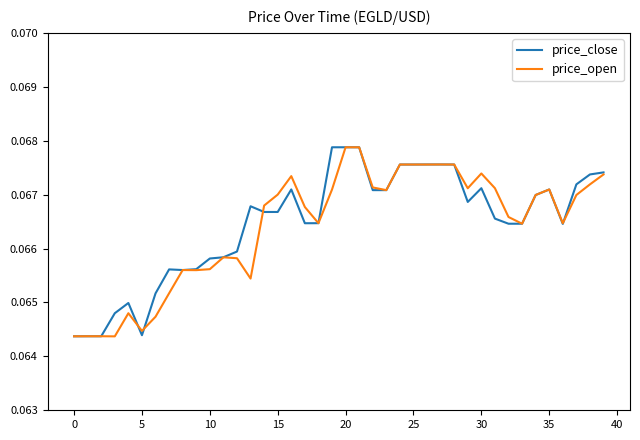

How many intersections are there between price_close and price_open?

5